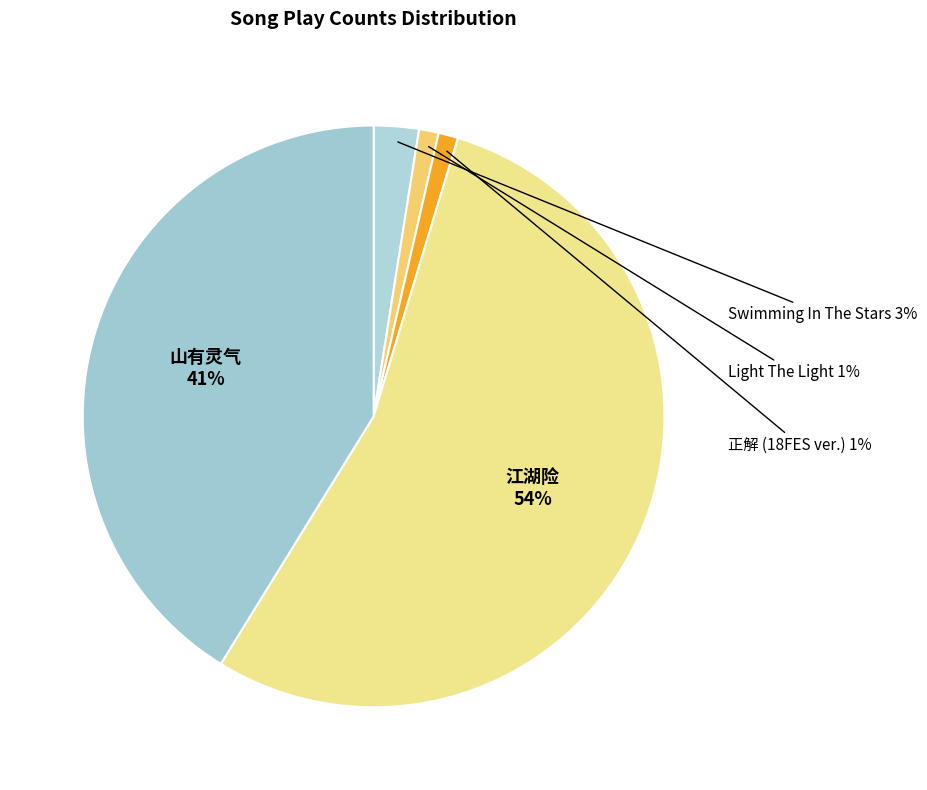

Is 江湖险 the majority of the pie?

Yes